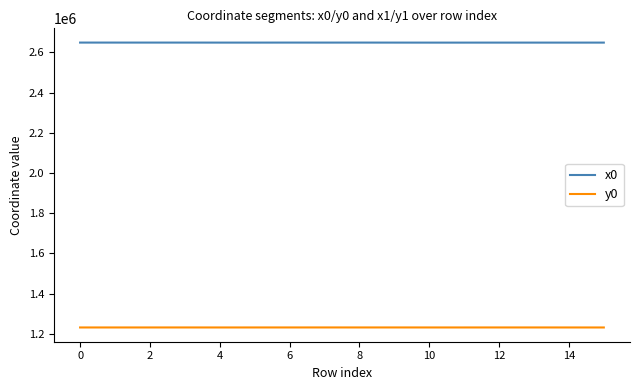

True or false: y0 and x0 intersect in this chart.

False